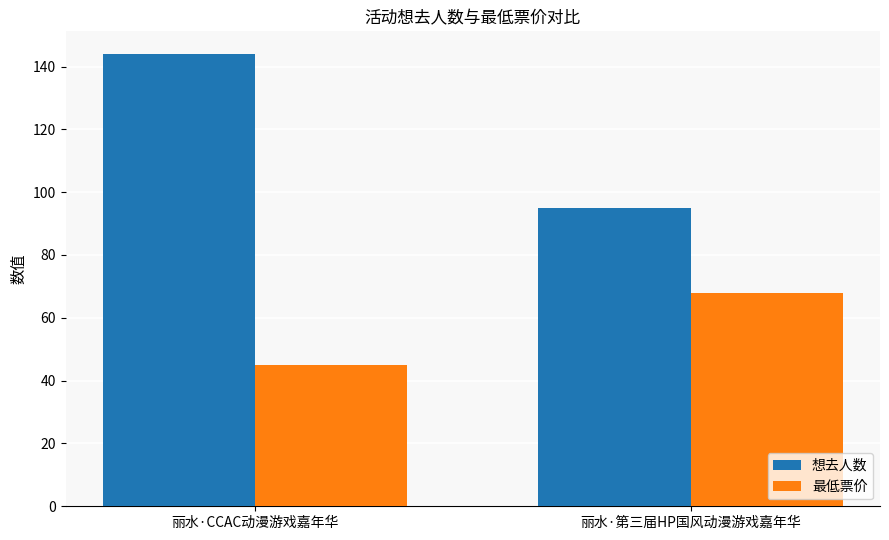

What is the difference between the 最低票价 values at 丽水·CCAC动漫游戏嘉年华 and 丽水·第三届HP国风动漫游戏嘉年华?

23